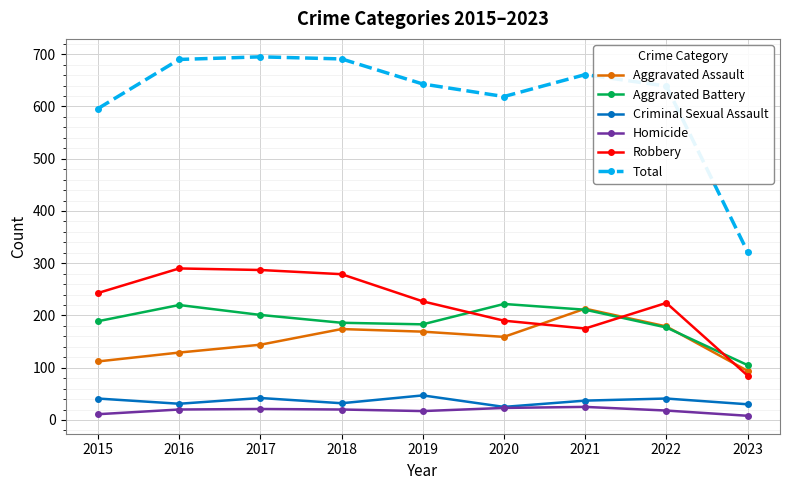

How many interior local valleys does the Criminal Sexual Assault series have?

3